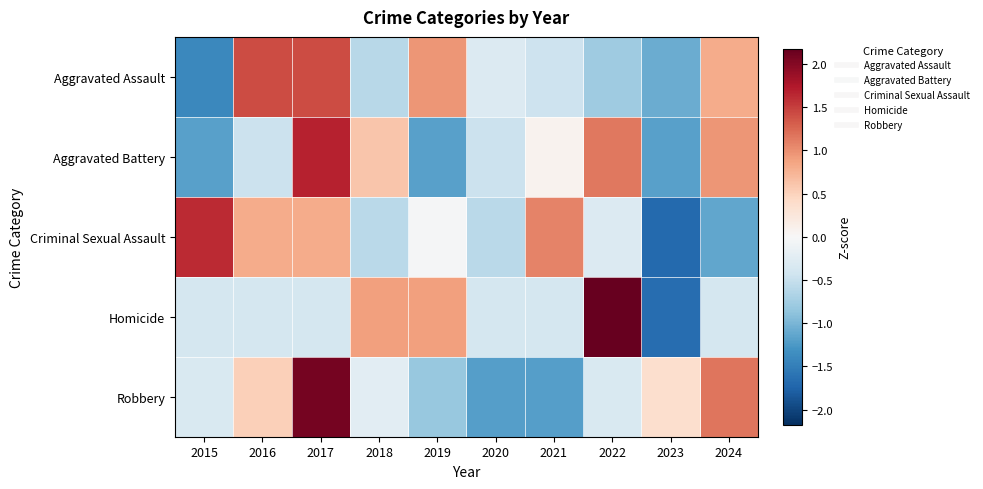

Which series has the largest total across all categories?

Aggravated Assault